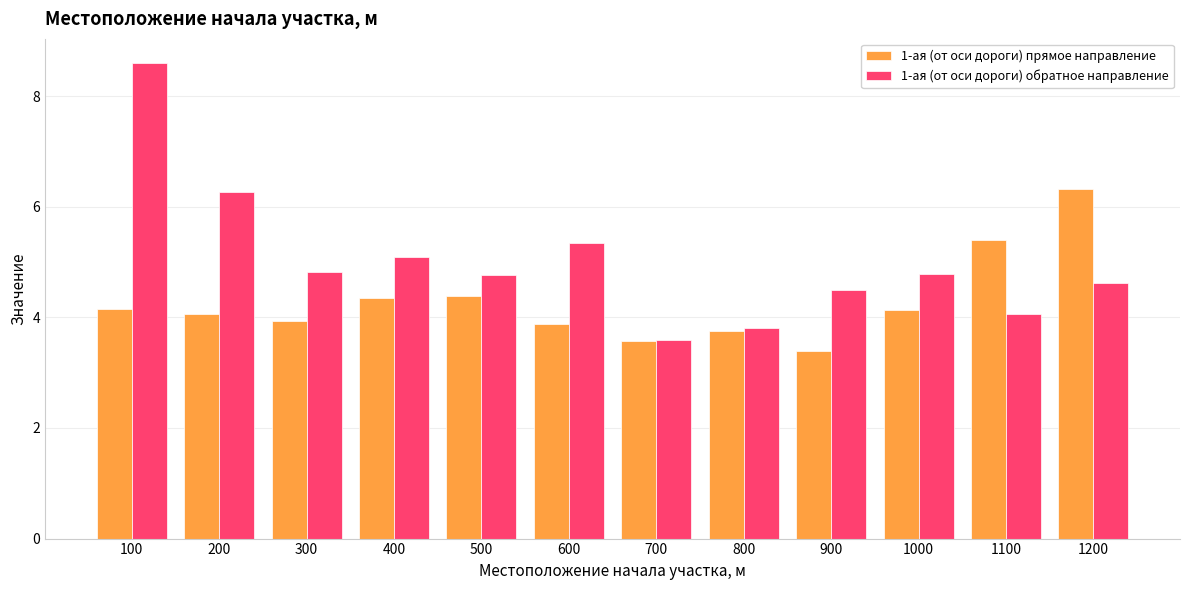

What is the difference between the maximum and minimum values in the 1-ая (от оси дороги) обратное направление series?

5.0